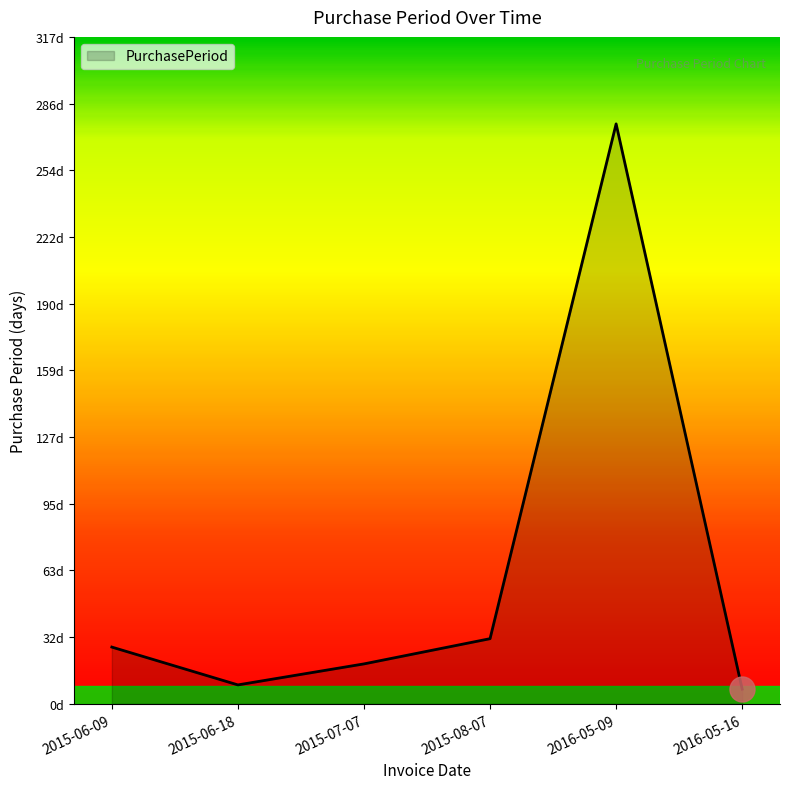

At which category does the chart reach its minimum across all series?

2016-05-16